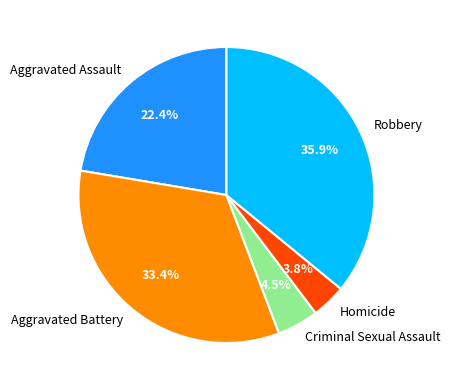

How many slices are in this pie chart?

5